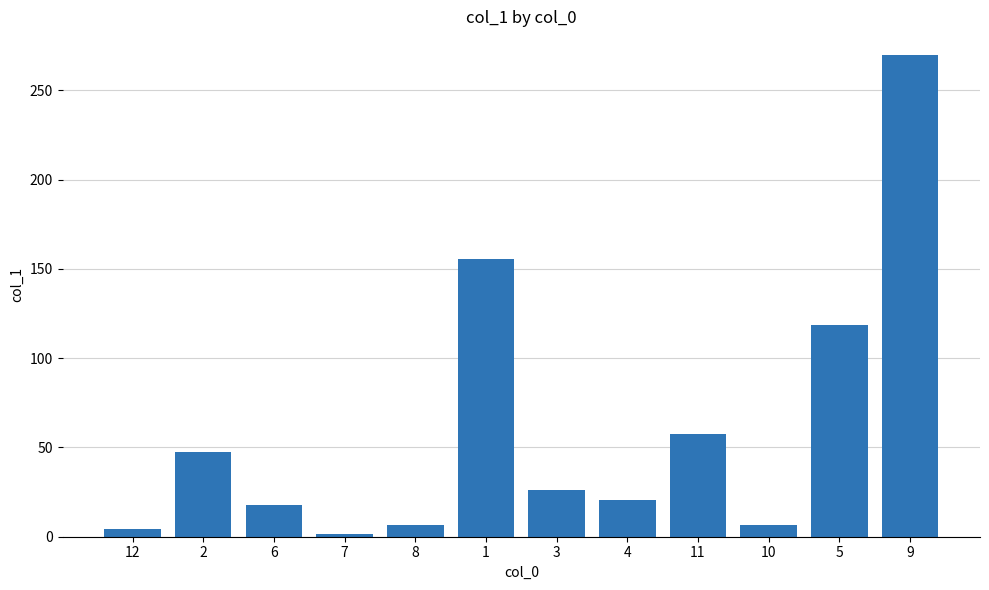

What is the label of the 2nd bar from the right?

5